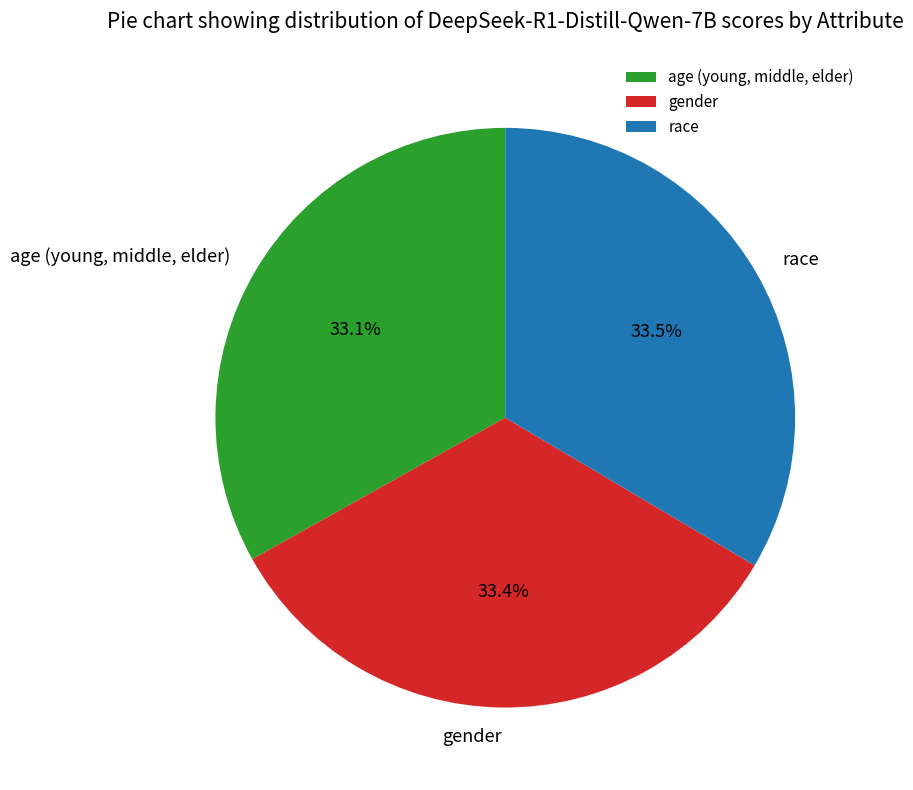

To the nearest percent, what is the combined percentage of gender and race?

67%